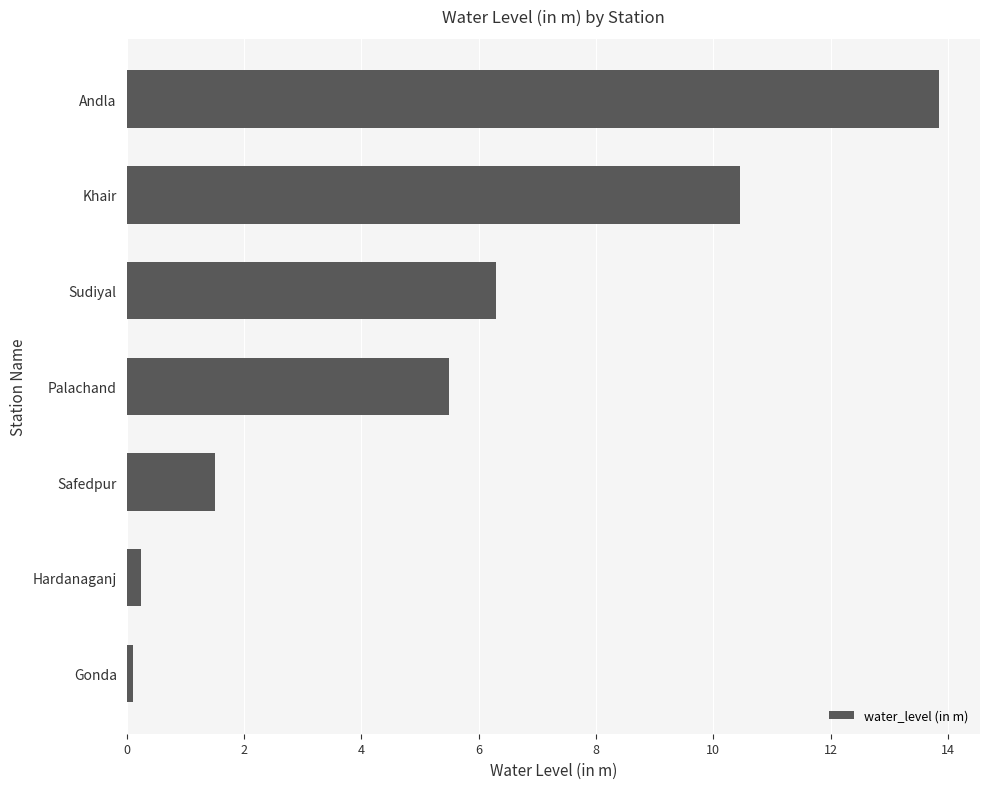

Where is the data nearest to the value 6?

Sudiyal